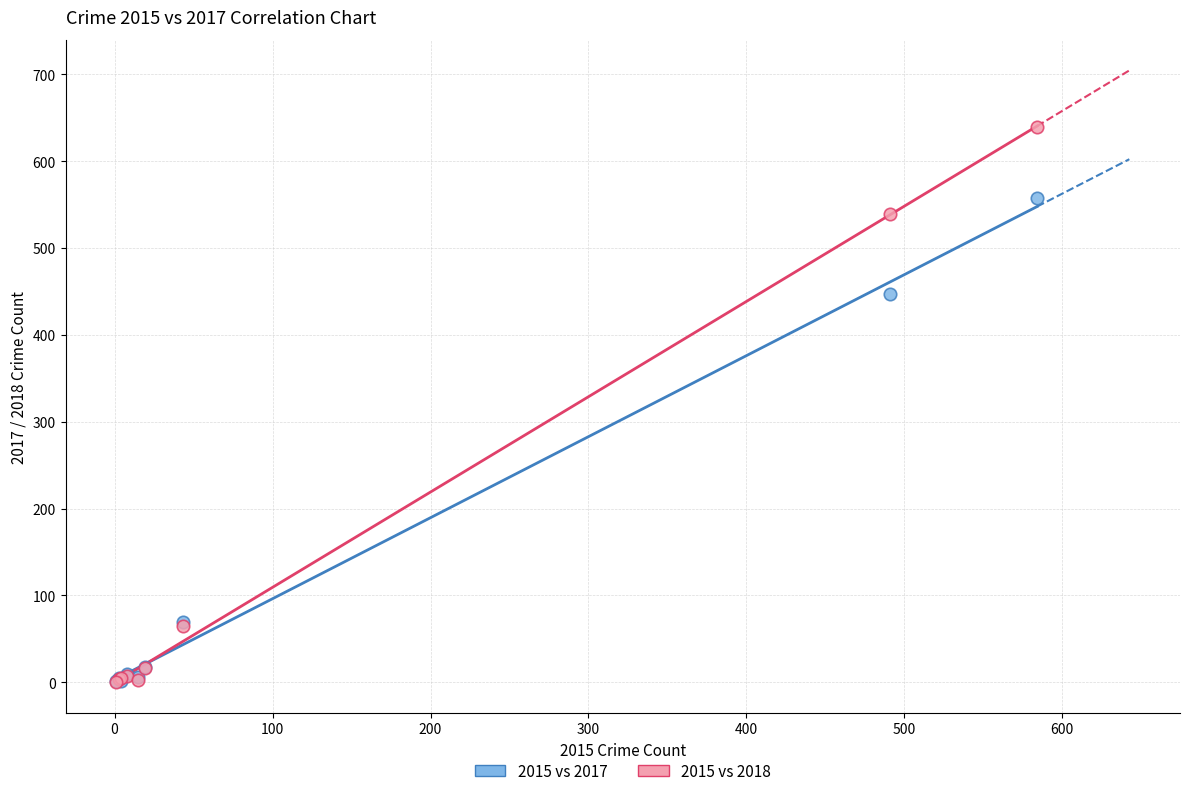

In the 2015 vs 2017 series, what Y value is closest to 279?

447